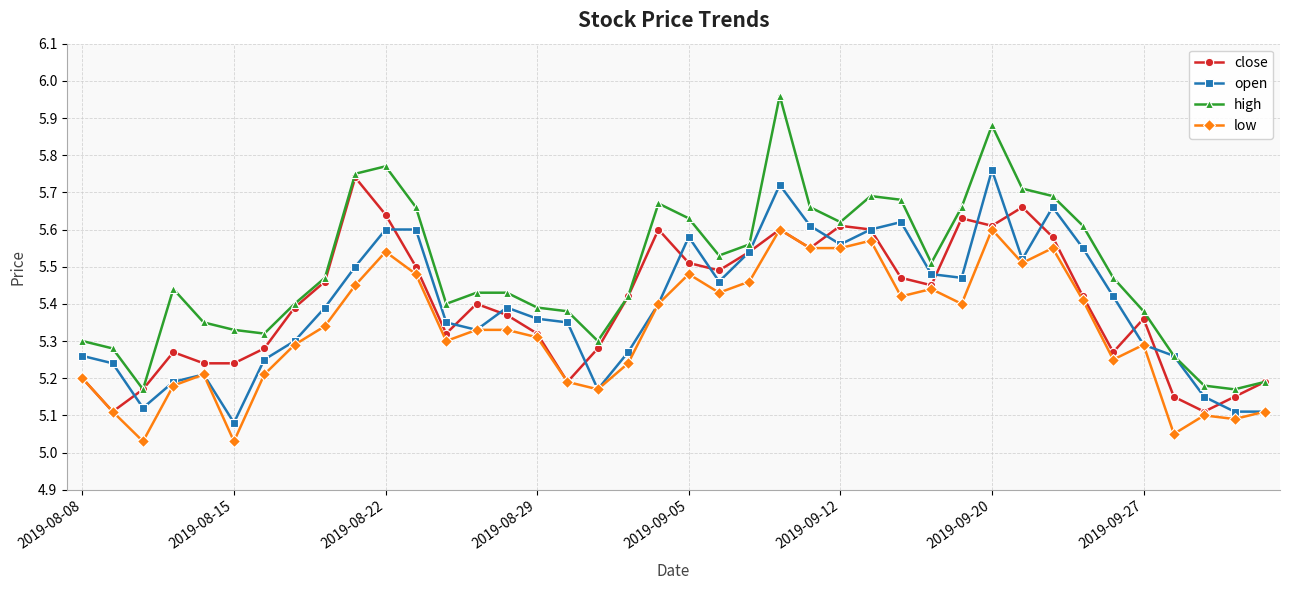

Which series has the largest total across all categories?

high